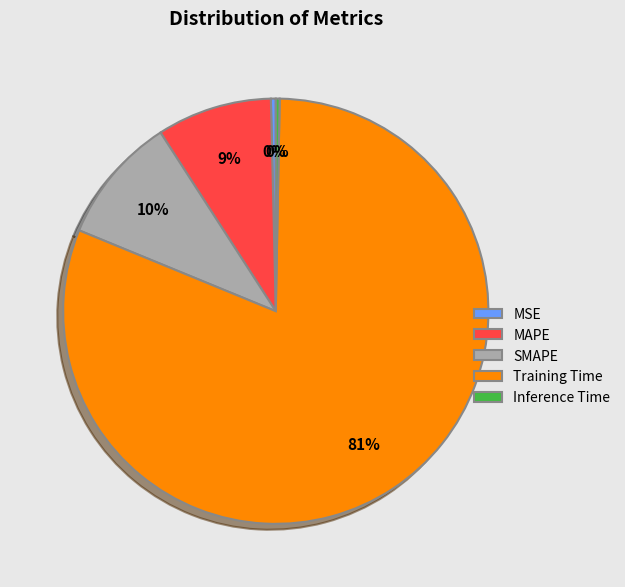

How many segments does this pie chart have?

5